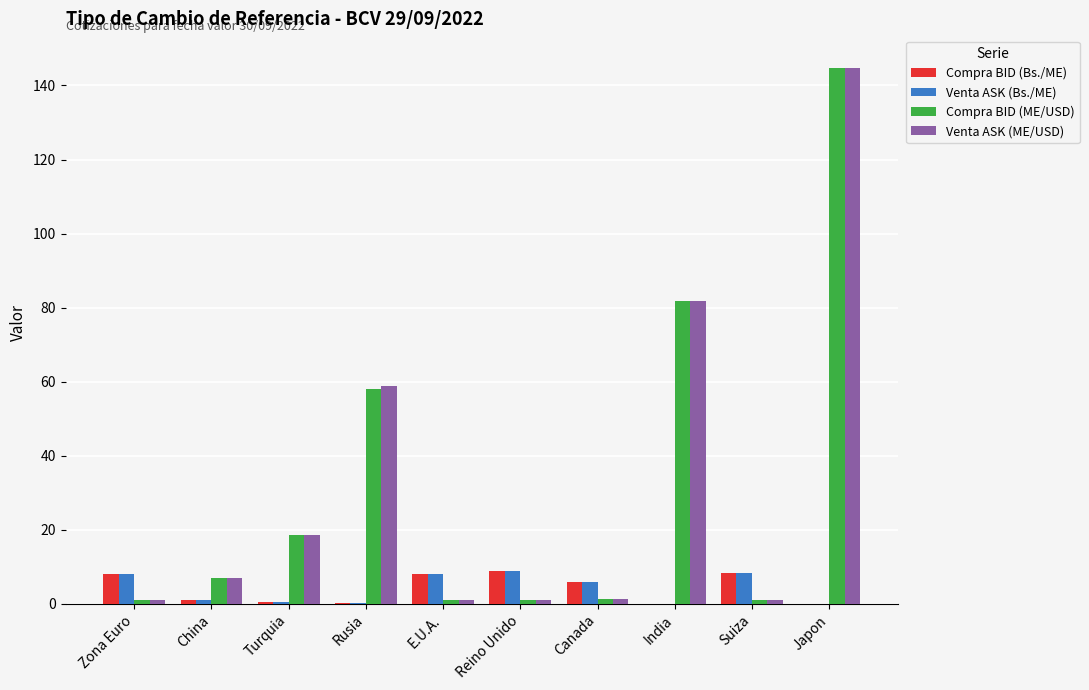

Is the value of Venta ASK (ME/USD) at India greater than the value of Compra BID (Bs./ME) at Reino Unido?

Yes